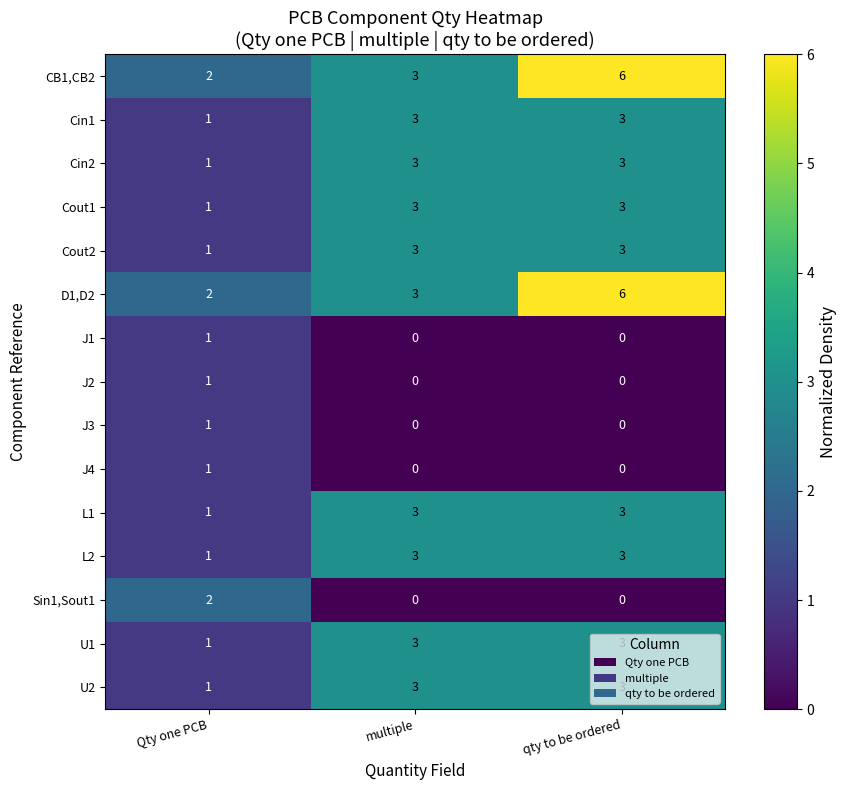

Which category has the highest value across all series?

qty to be ordered